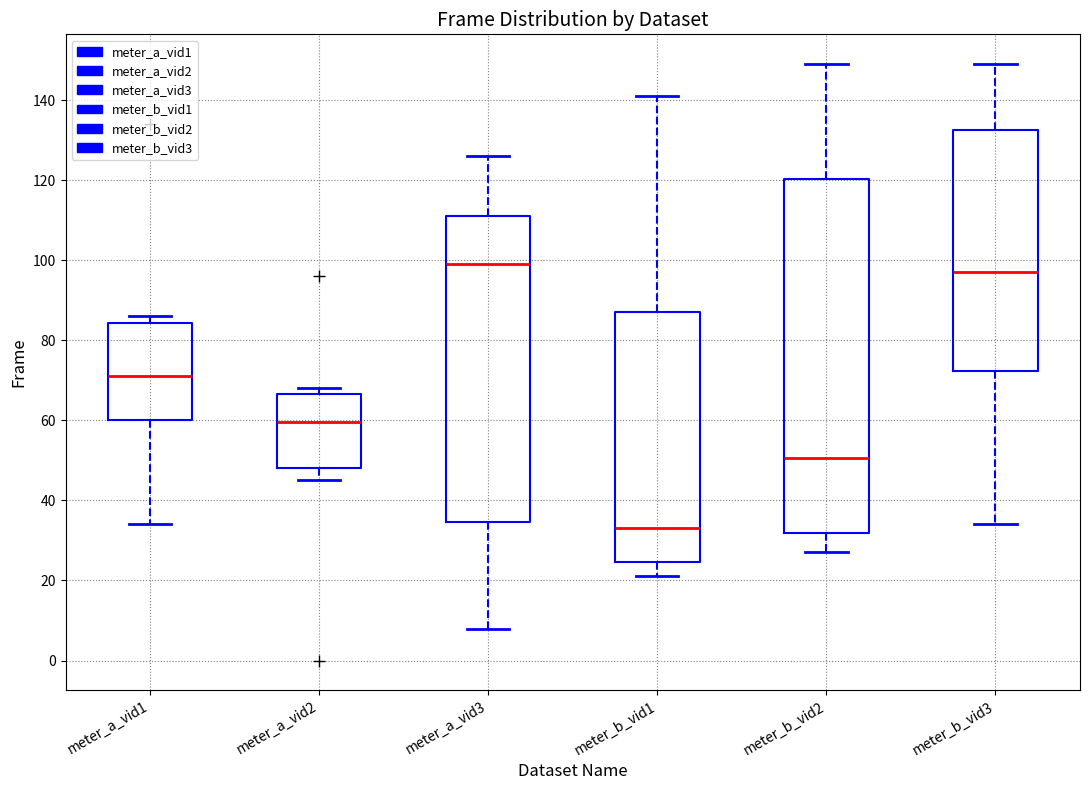

Reading left to right, transcribe this box plot: for each box, give where its median line is, the range the box spans, and where its two whiskers end, as read against the y-axis. The values are not printed on the chart, so give them approximately, as read against the axis.

meter_a_vid1: median 72, box 60 to 84, whiskers 34 to 86
meter_a_vid2: median 60, box 48 to 66, whiskers 46 to 68
meter_a_vid3: median 100, box 34 to 112, whiskers 8 to 126
meter_b_vid1: median 34, box 24 to 88, whiskers 22 to 142
meter_b_vid2: median 50, box 32 to 120, whiskers 28 to 150
meter_b_vid3: median 98, box 72 to 132, whiskers 34 to 150